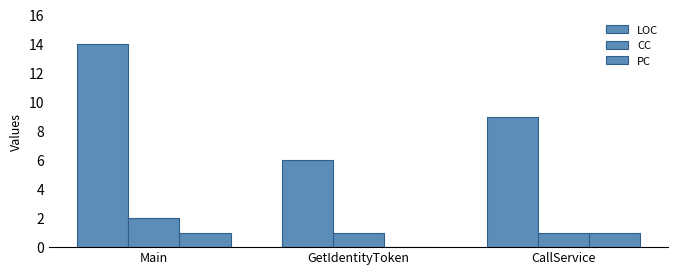

What is the total value across all series at CallService?

11